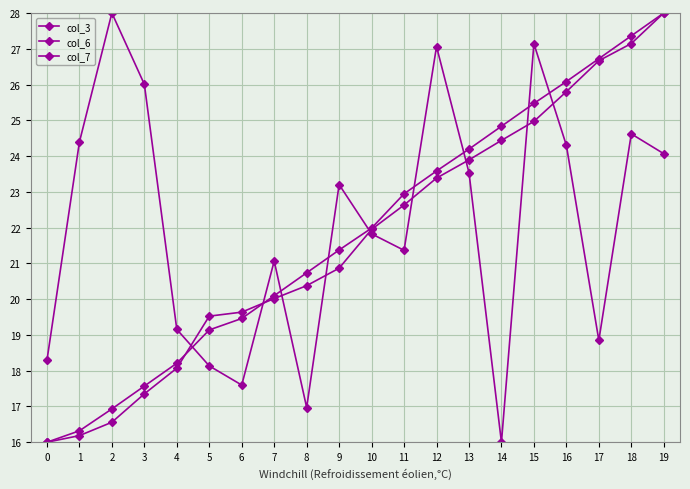

True or false: col_6 has more than 0 points higher than both neighbors.

False